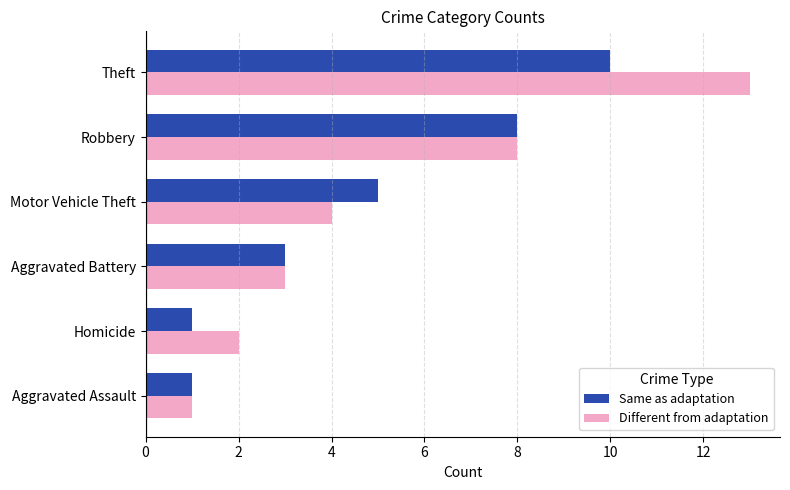

At which label is Different from adaptation closest to 7?

Robbery